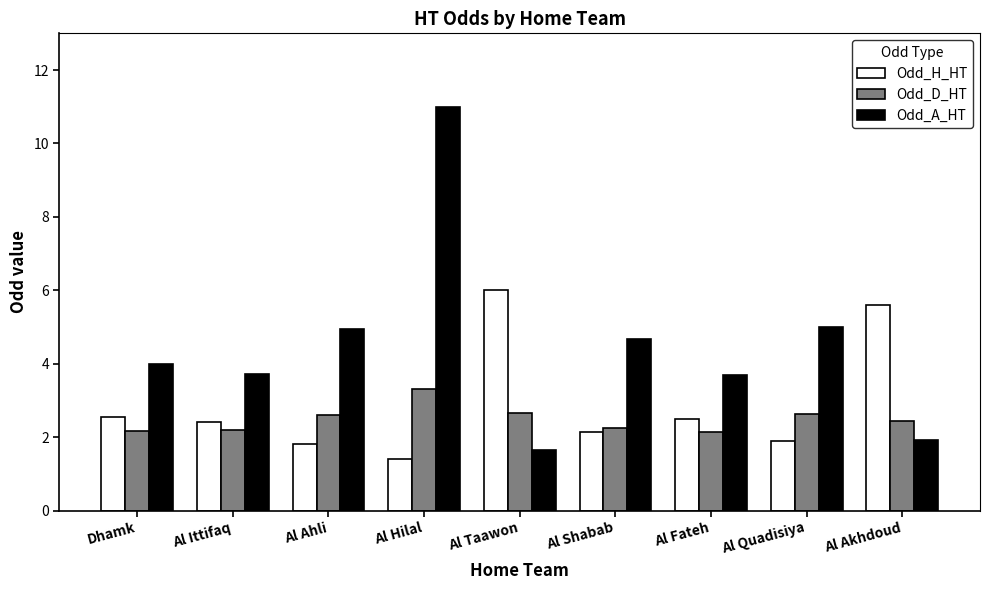

What is the label of the 3rd bar from the right?

Al Fateh